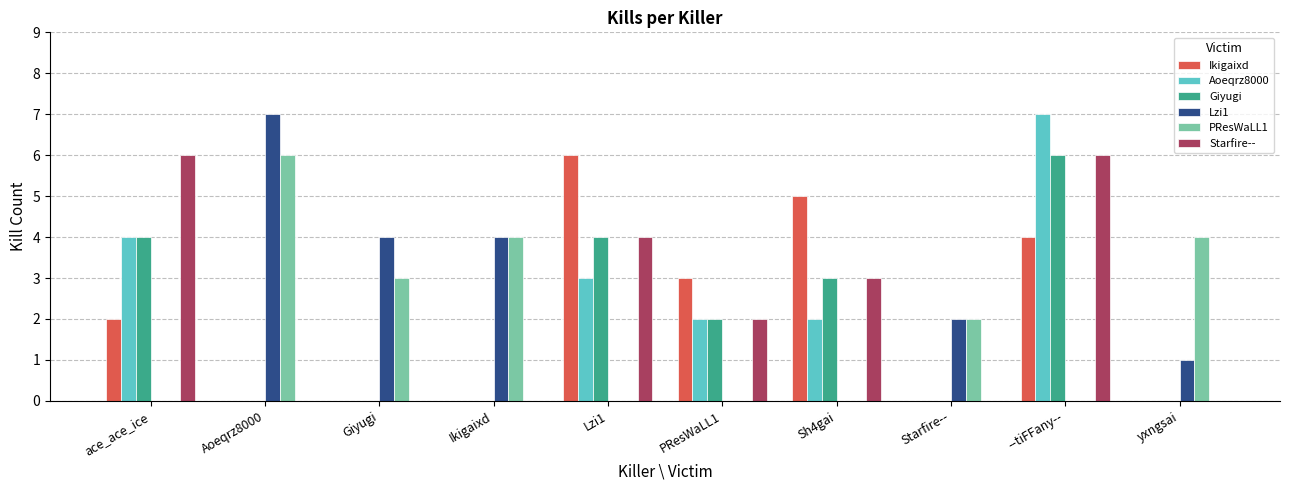

Reading right to left, transcribe all the data shown in this chart.

Ikigaixd: yxngsai=0	--tiFFany--=4	Starfire--=0	Sh4gai=5	PResWaLL1=3	Lzi1=6	Ikigaixd=0	Giyugi=0	Aoeqrz8000=0	ace_ace_ice=2
Aoeqrz8000: yxngsai=0	--tiFFany--=7	Starfire--=0	Sh4gai=2	PResWaLL1=2	Lzi1=3	Ikigaixd=0	Giyugi=0	Aoeqrz8000=0	ace_ace_ice=4
Giyugi: yxngsai=0	--tiFFany--=6	Starfire--=0	Sh4gai=3	PResWaLL1=2	Lzi1=4	Ikigaixd=0	Giyugi=0	Aoeqrz8000=0	ace_ace_ice=4
Lzi1: yxngsai=1	--tiFFany--=0	Starfire--=2	Sh4gai=0	PResWaLL1=0	Lzi1=0	Ikigaixd=4	Giyugi=4	Aoeqrz8000=7	ace_ace_ice=0
PResWaLL1: yxngsai=4	--tiFFany--=0	Starfire--=2	Sh4gai=0	PResWaLL1=0	Lzi1=0	Ikigaixd=4	Giyugi=3	Aoeqrz8000=6	ace_ace_ice=0
Starfire--: yxngsai=0	--tiFFany--=6	Starfire--=0	Sh4gai=3	PResWaLL1=2	Lzi1=4	Ikigaixd=0	Giyugi=0	Aoeqrz8000=0	ace_ace_ice=6